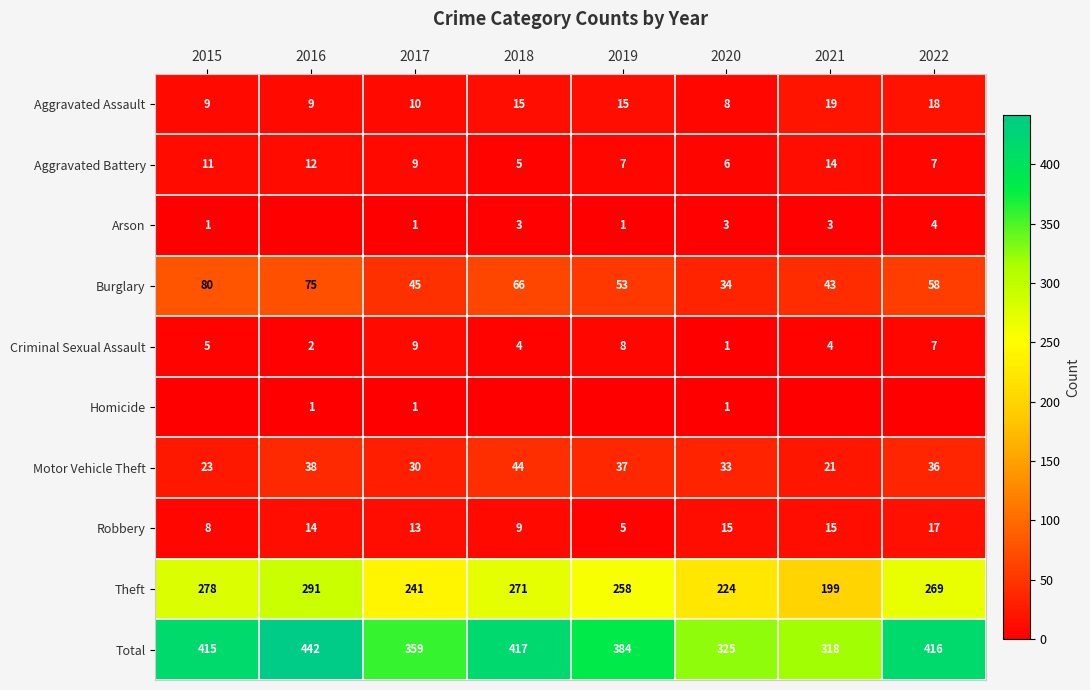

What is the sum of all Robbery values?

96